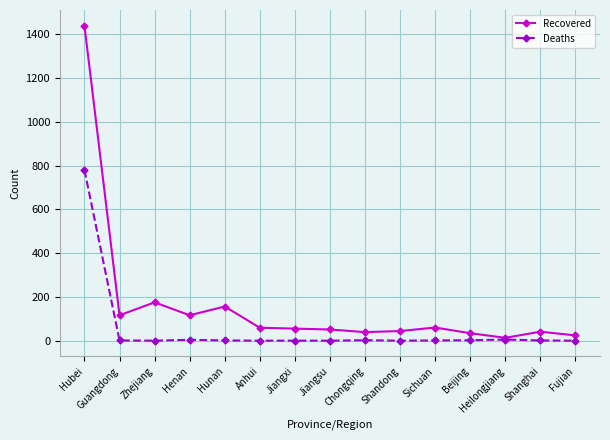

What is the label of the 11th point from the left?

Sichuan